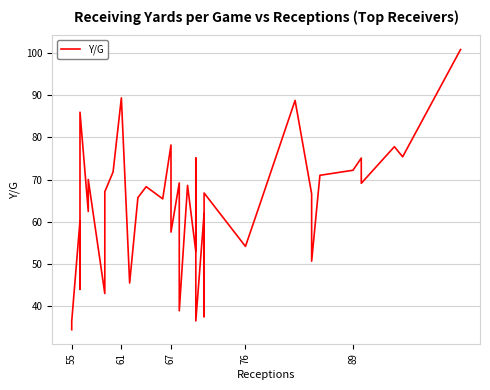

The value at 67 is 57.5. True or false?

True